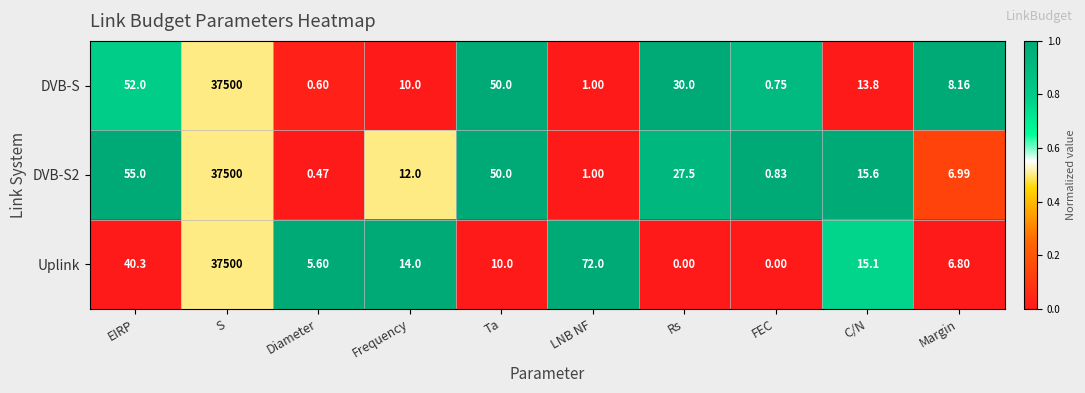

At which category is the sum across all series the highest?

S